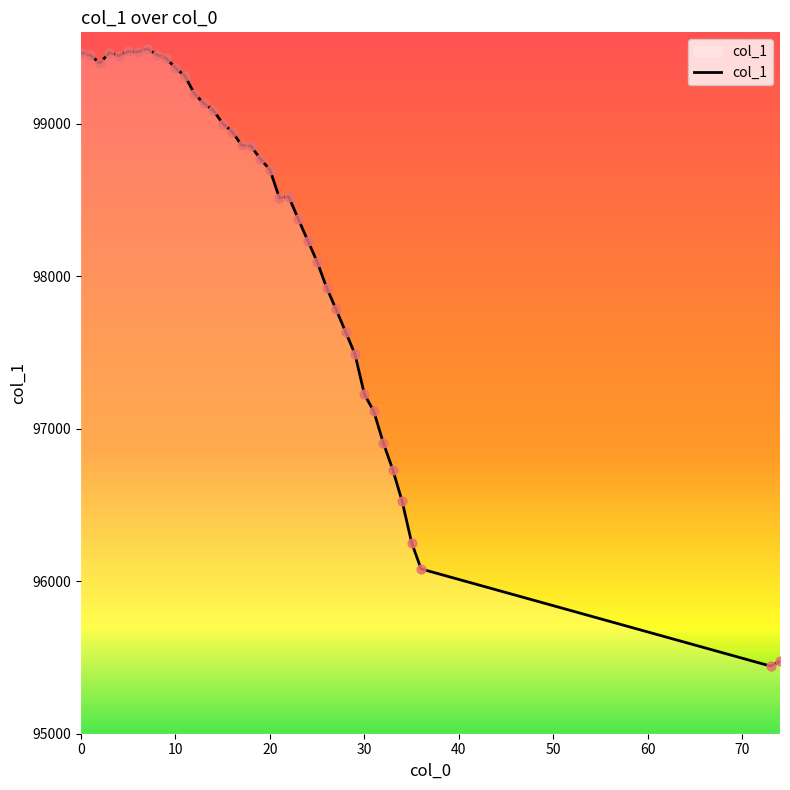

What is the difference between the maximum and minimum values?

4048.7